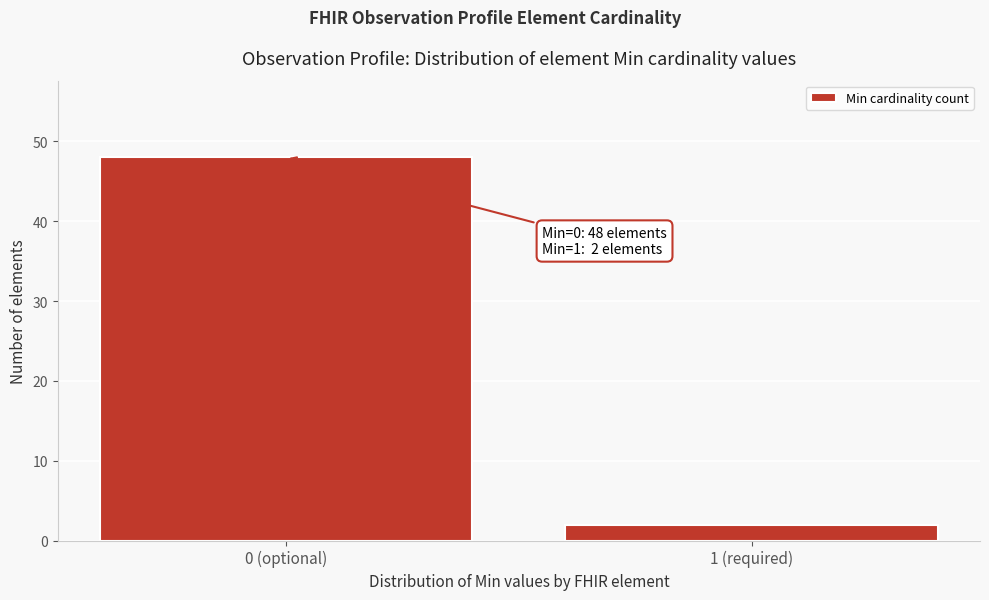

Reading left to right, extract all data points from this chart.

48	2